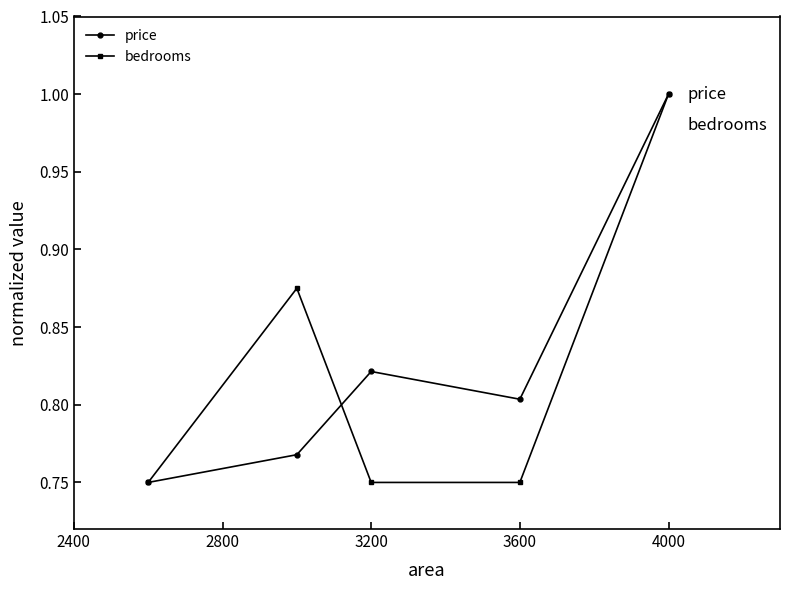

At how many categories does at least one series exceed 0?

5